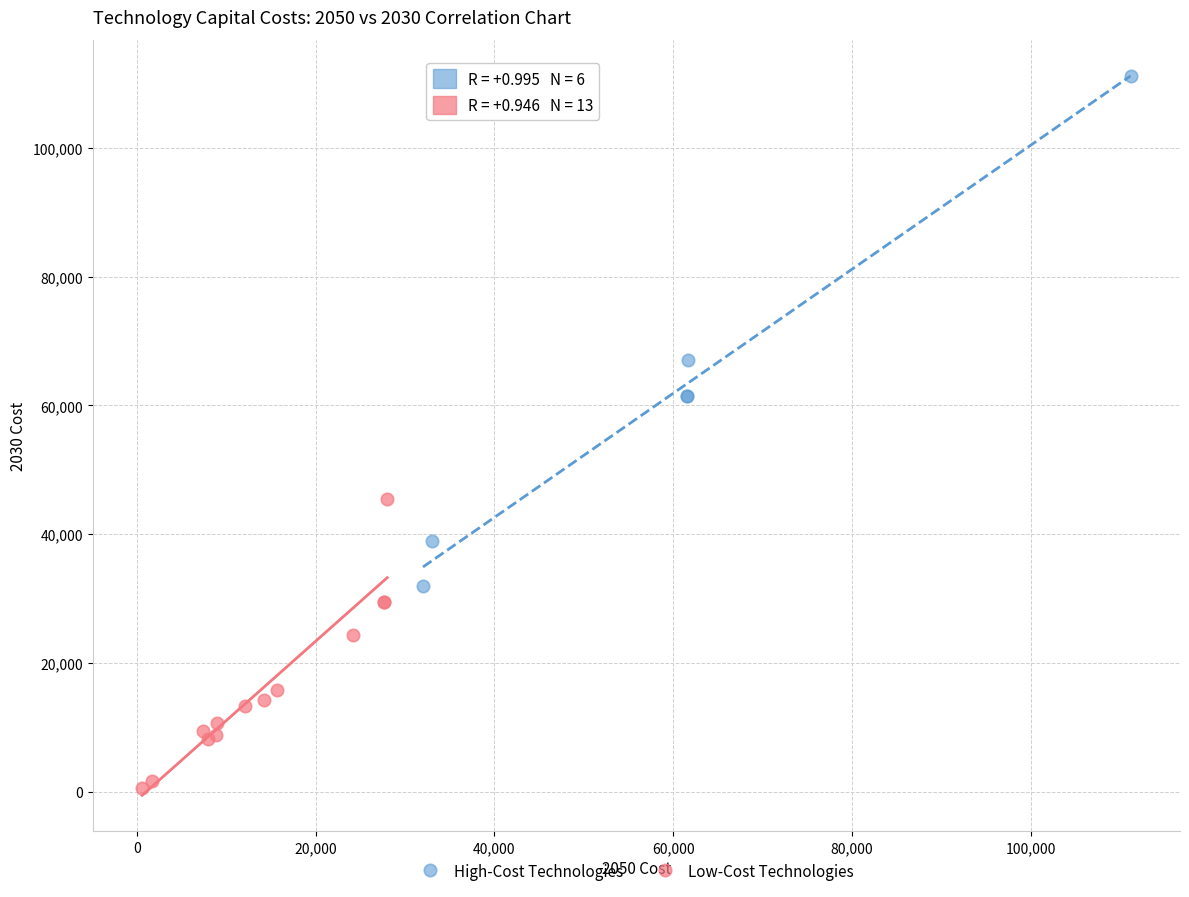

Which series contains the highest Y value?

High-Cost Technologies